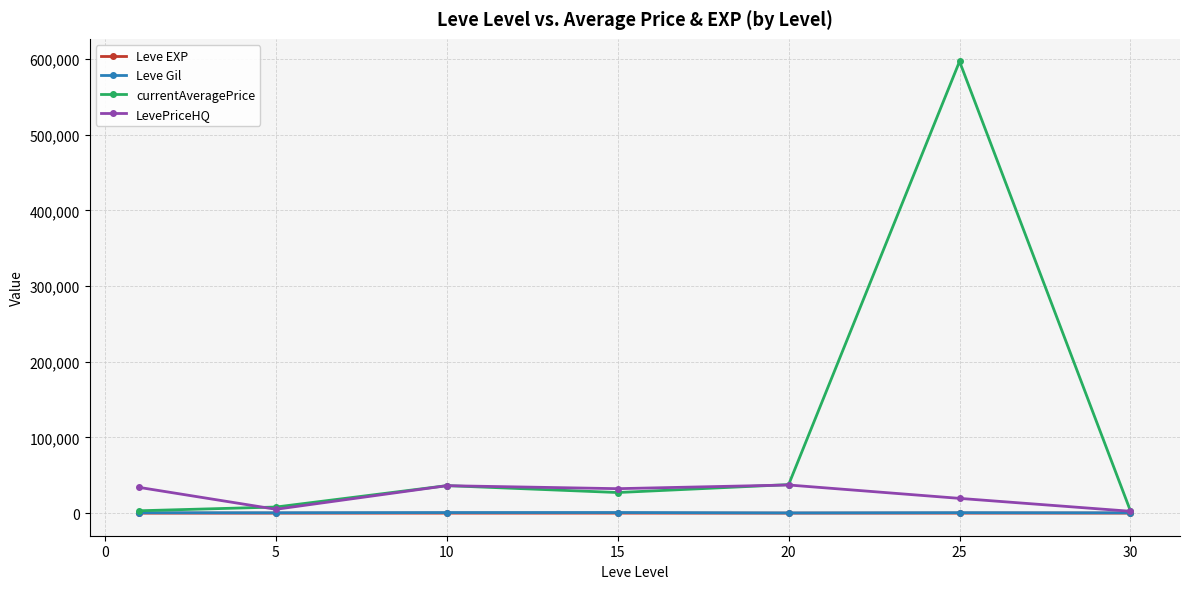

Which series has the widest spread of values?

currentAveragePrice